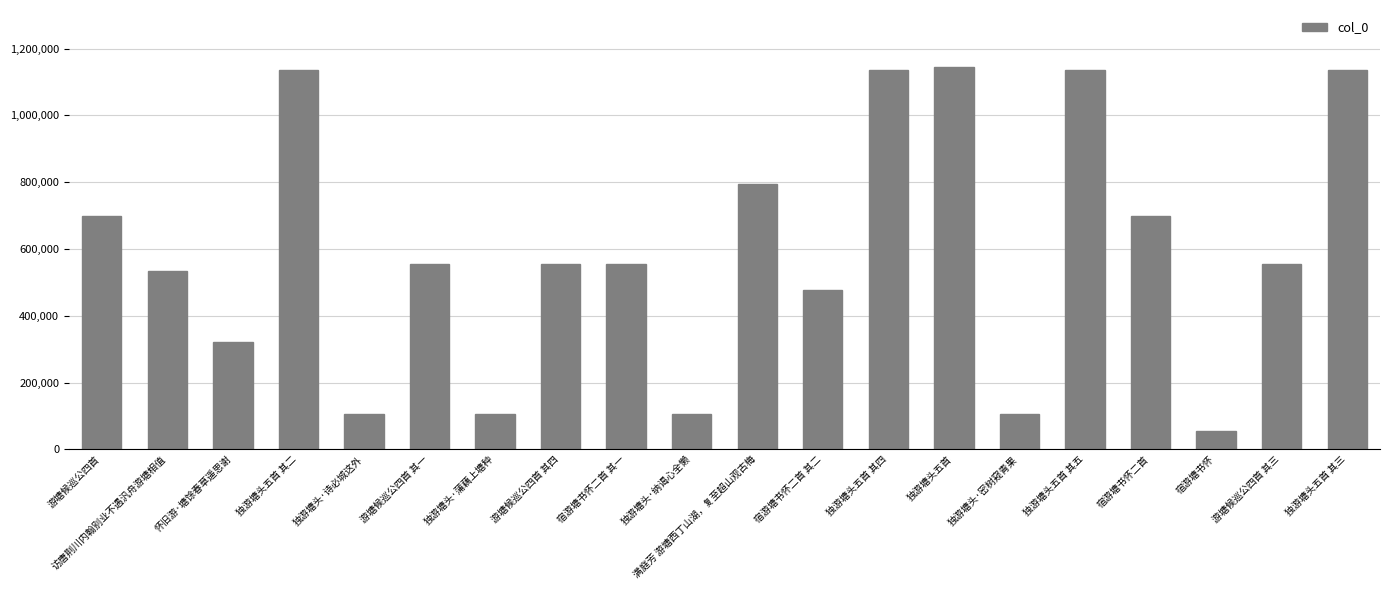

What is the label of the 5th bar from the left?

独游塘头·诗必城这外